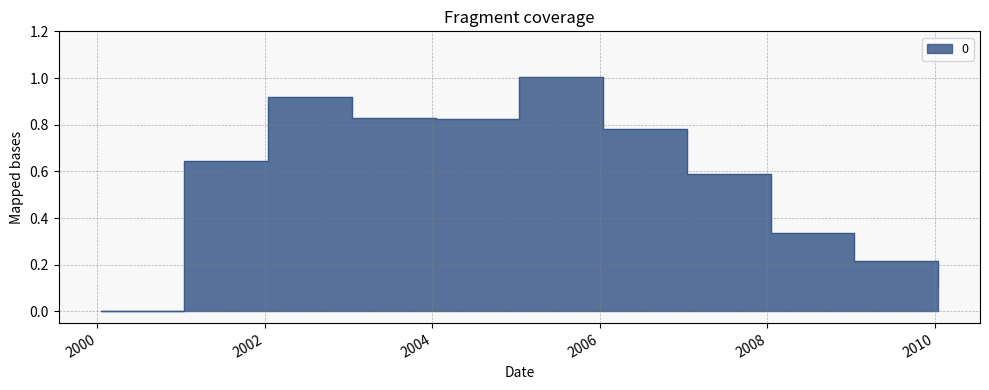

What is the label of the 1st point from the right?

2010-01-15